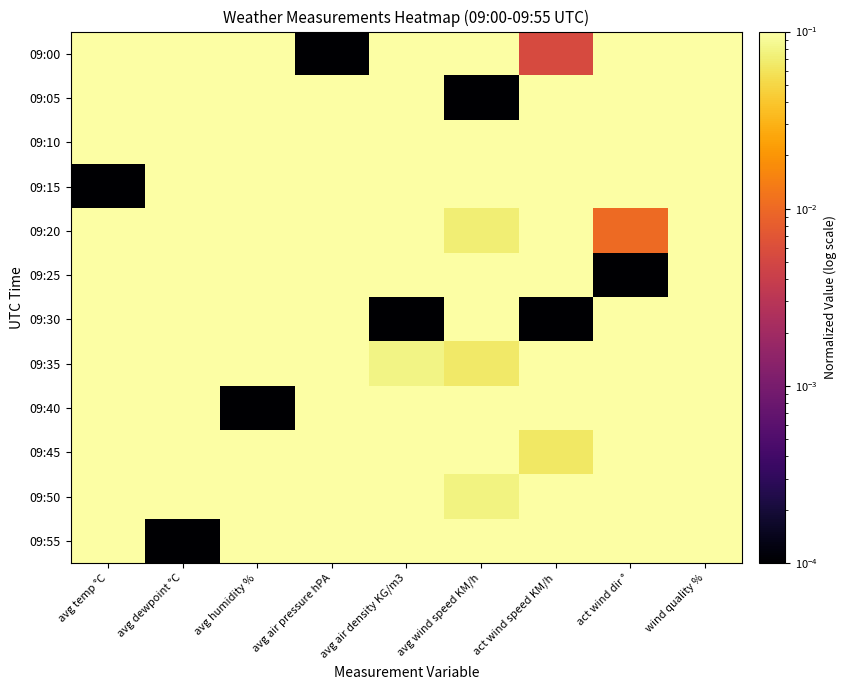

Reading left to right, what are all the values shown in this chart?

09:00: avg temp °C=0.4	avg dewpoint °C=0.7	avg humidity %=0.9	avg air pressure hPA=0.0	avg air density KG/m3=0.5	avg wind speed KM/h=0.6	act wind speed KM/h=0.0	act wind dir °=0.8	wind quality %=0.5
09:05: avg temp °C=0.4	avg dewpoint °C=0.5	avg humidity %=0.7	avg air pressure hPA=0.1	avg air density KG/m3=0.6	avg wind speed KM/h=0.0	act wind speed KM/h=0.2	act wind dir °=0.8	wind quality %=0.5
09:10: avg temp °C=0.1	avg dewpoint °C=0.2	avg humidity %=0.7	avg air pressure hPA=0.3	avg air density KG/m3=1.0	avg wind speed KM/h=0.7	act wind speed KM/h=0.5	act wind dir °=0.9	wind quality %=0.5
09:15: avg temp °C=0.0	avg dewpoint °C=0.2	avg humidity %=1.0	avg air pressure hPA=0.3	avg air density KG/m3=1.0	avg wind speed KM/h=1.0	act wind speed KM/h=0.2	act wind dir °=0.9	wind quality %=0.5
09:20: avg temp °C=0.3	avg dewpoint °C=0.5	avg humidity %=1.0	avg air pressure hPA=0.4	avg air density KG/m3=0.7	avg wind speed KM/h=0.1	act wind speed KM/h=0.3	act wind dir °=0.0	wind quality %=0.5
09:25: avg temp °C=0.6	avg dewpoint °C=0.9	avg humidity %=0.8	avg air pressure hPA=0.4	avg air density KG/m3=0.1	avg wind speed KM/h=0.4	act wind speed KM/h=0.3	act wind dir °=0.0	wind quality %=0.5
09:30: avg temp °C=1.0	avg dewpoint °C=1.0	avg humidity %=0.1	avg air pressure hPA=0.6	avg air density KG/m3=0.0	avg wind speed KM/h=0.3	act wind speed KM/h=0.0	act wind dir °=1.0	wind quality %=0.5
09:35: avg temp °C=1.0	avg dewpoint °C=1.0	avg humidity %=0.2	avg air pressure hPA=0.7	avg air density KG/m3=0.1	avg wind speed KM/h=0.1	act wind speed KM/h=0.2	act wind dir °=0.9	wind quality %=0.5
09:40: avg temp °C=0.8	avg dewpoint °C=0.6	avg humidity %=0.0	avg air pressure hPA=0.8	avg air density KG/m3=0.5	avg wind speed KM/h=0.7	act wind speed KM/h=1.0	act wind dir °=1.0	wind quality %=0.5
09:45: avg temp °C=0.4	avg dewpoint °C=0.2	avg humidity %=0.1	avg air pressure hPA=0.8	avg air density KG/m3=0.7	avg wind speed KM/h=0.4	act wind speed KM/h=0.1	act wind dir °=0.5	wind quality %=0.5
09:50: avg temp °C=0.3	avg dewpoint °C=0.2	avg humidity %=0.1	avg air pressure hPA=0.9	avg air density KG/m3=0.9	avg wind speed KM/h=0.1	act wind speed KM/h=0.4	act wind dir °=0.9	wind quality %=0.5
09:55: avg temp °C=0.2	avg dewpoint °C=0.0	avg humidity %=0.2	avg air pressure hPA=1.0	avg air density KG/m3=1.0	avg wind speed KM/h=0.5	act wind speed KM/h=0.5	act wind dir °=0.8	wind quality %=0.5